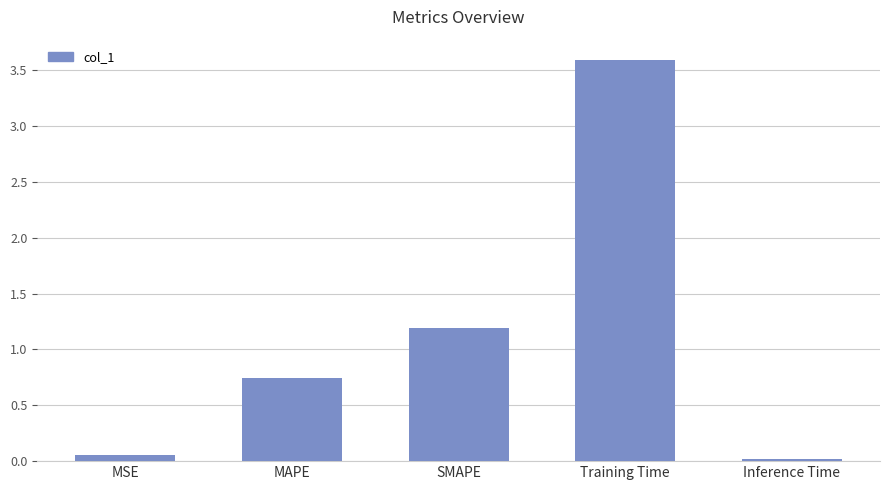

Which label corresponds to the smallest value in the chart?

Inference Time